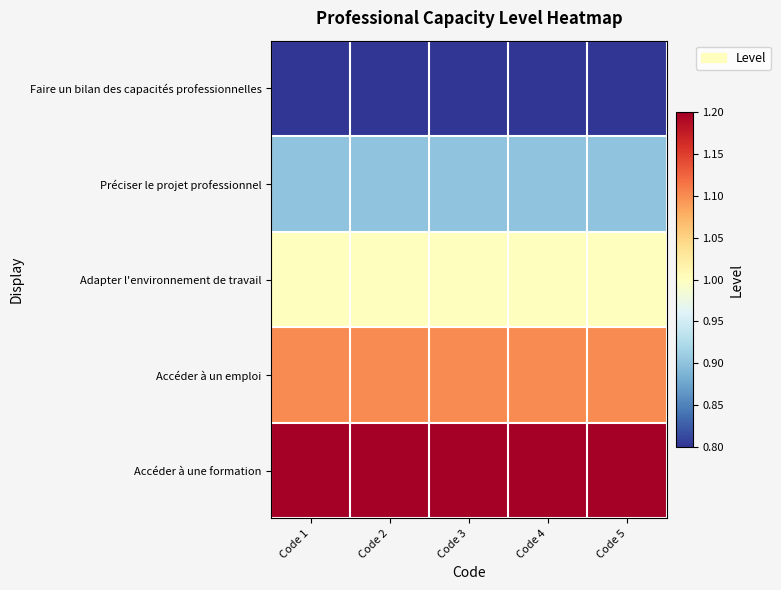

Rank the series at Code 2 from highest to lowest value.

Accéder à une formation, Accéder à un emploi, Adapter l'environnement de travail, Préciser le projet professionnel, Faire un bilan des capacités professionnelles